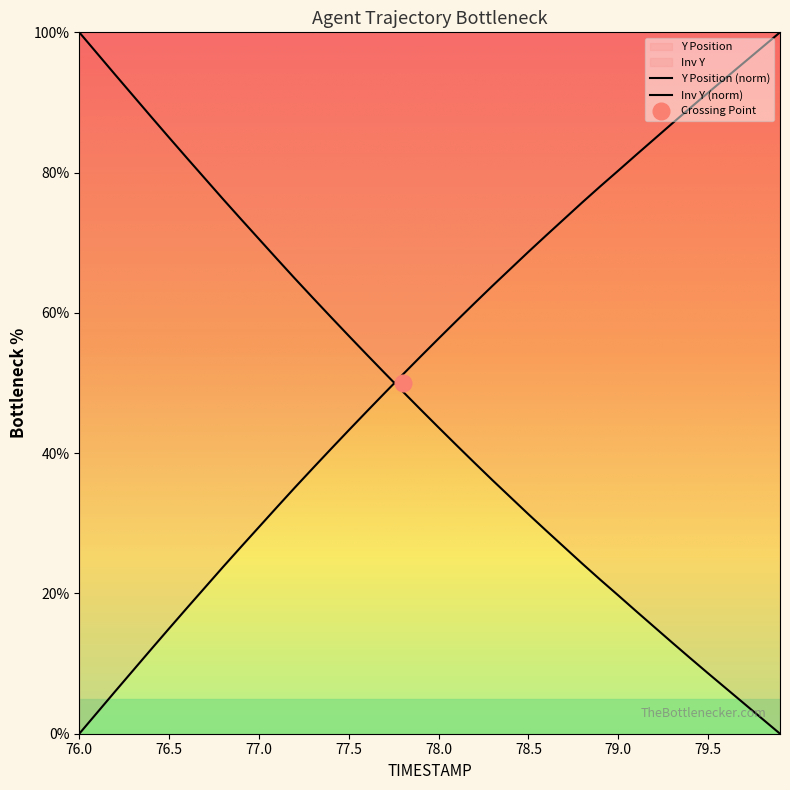

At how many categories does at least one series exceed 12?

40